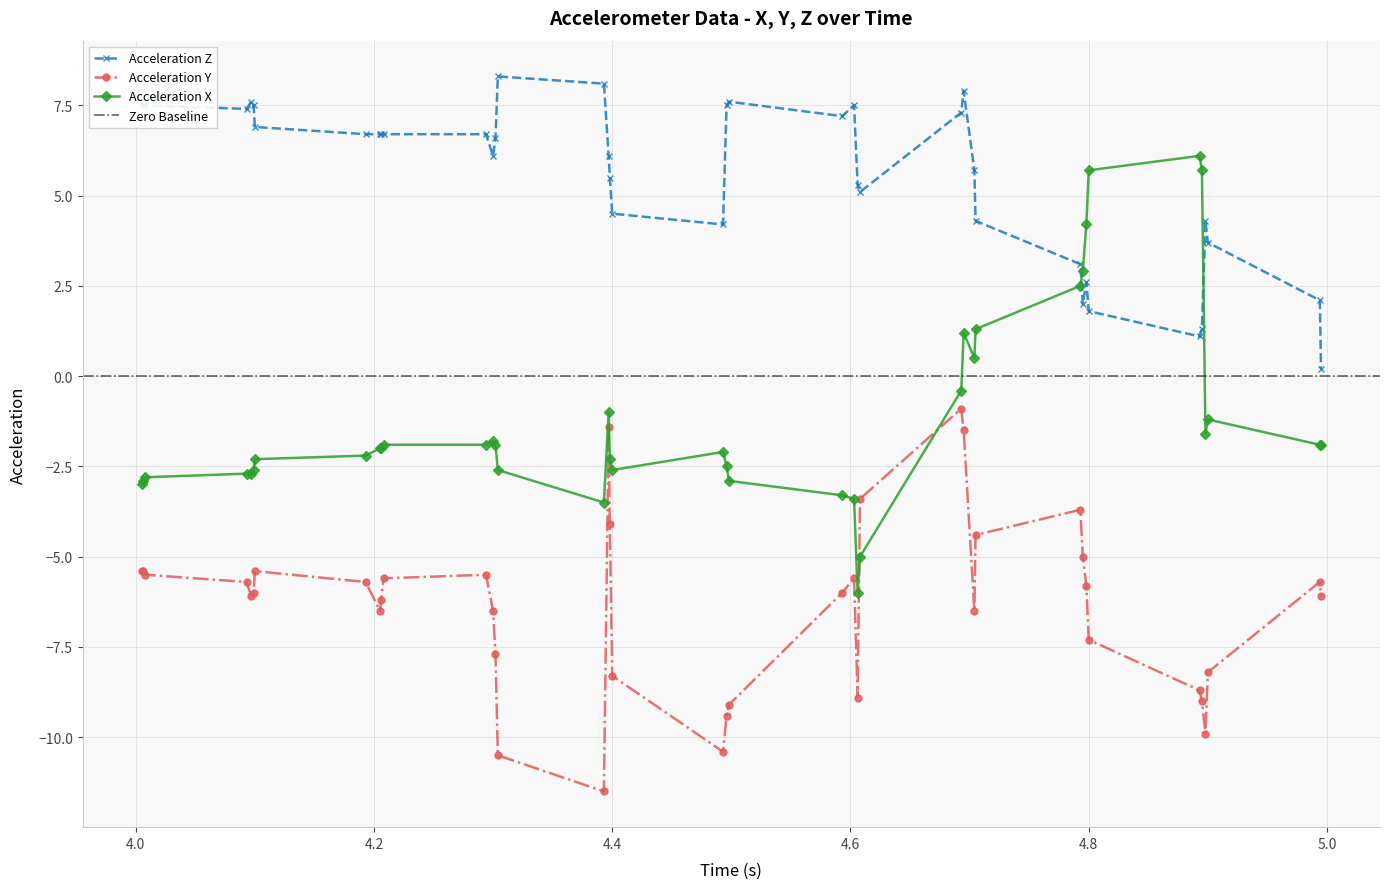

How many positive values does the accel_x_list series have?

9